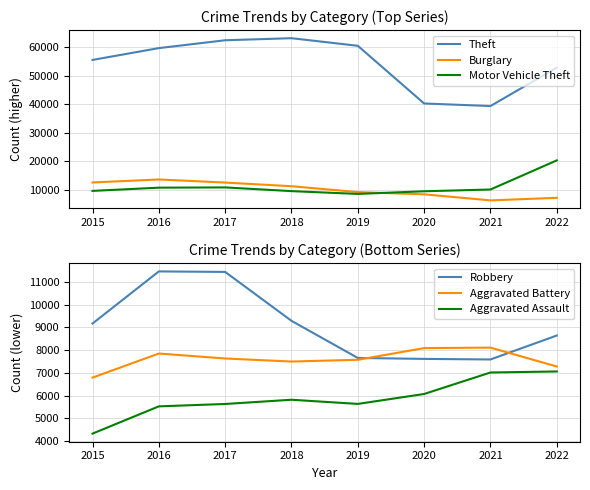

At which label is Burglary closest to 10043?

2019